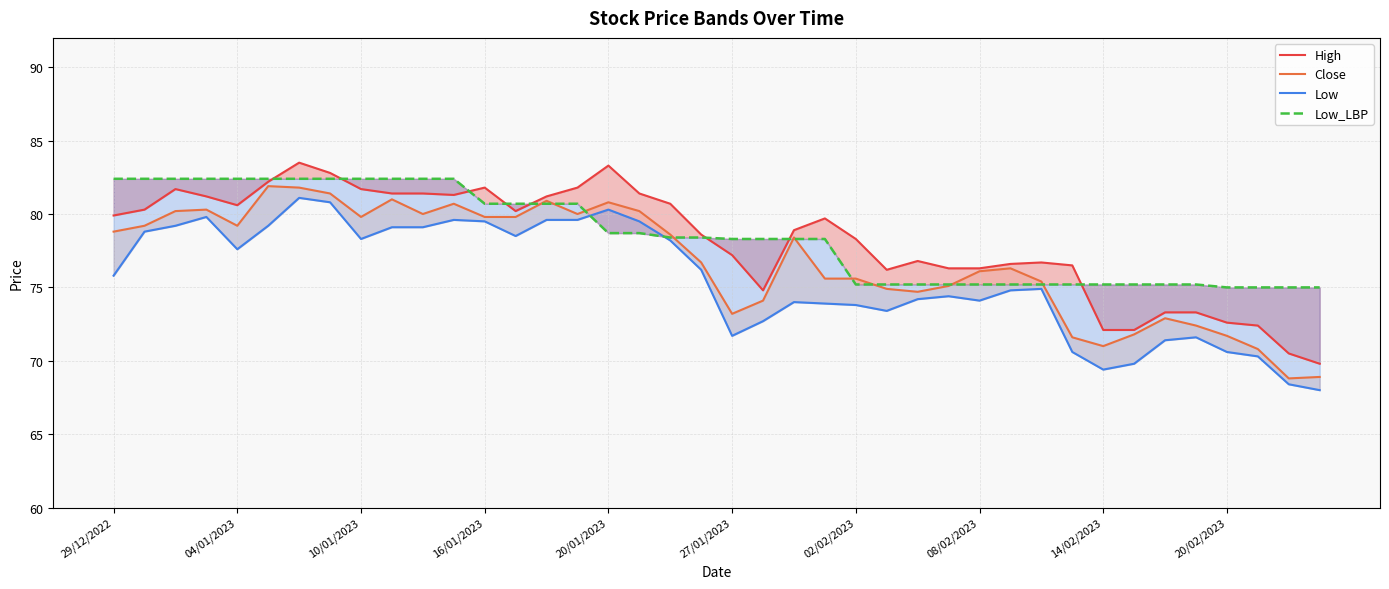

At how many categories does at least one series exceed 78?

25